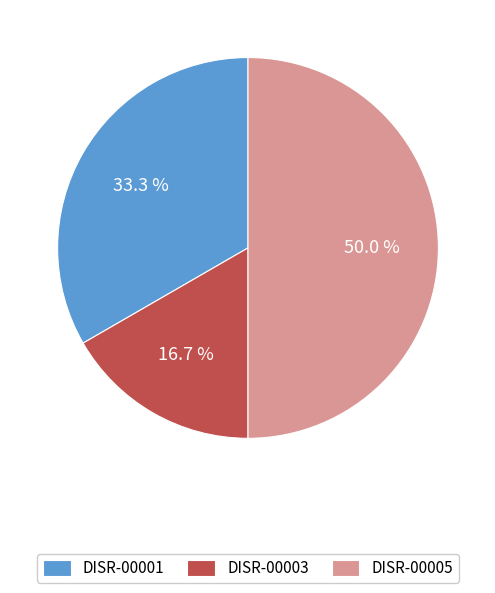

What percentage is the DISR-00005 slice, to the nearest percent?

50%